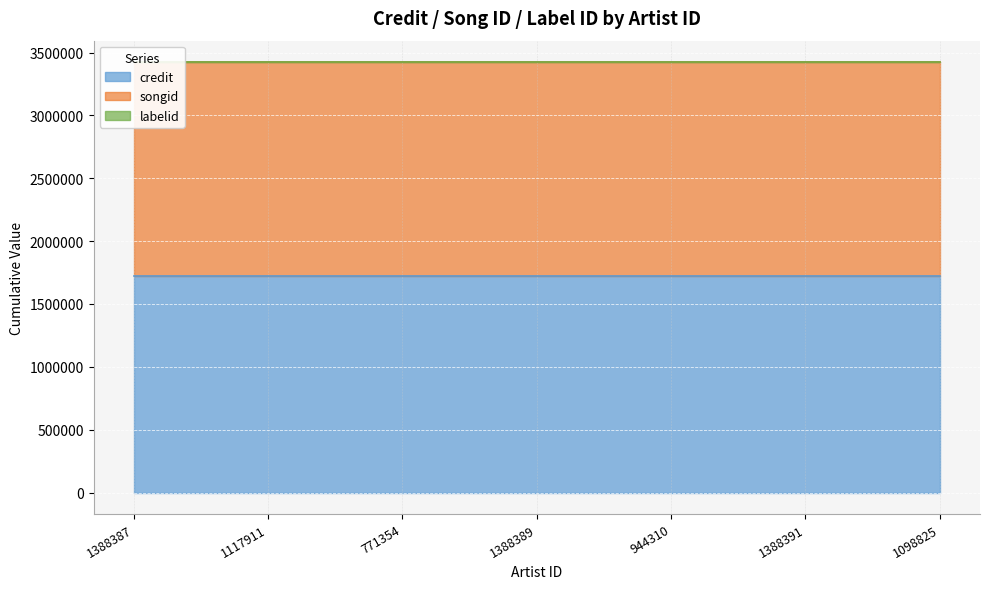

What is the label of the 4th point from the left?

1388389